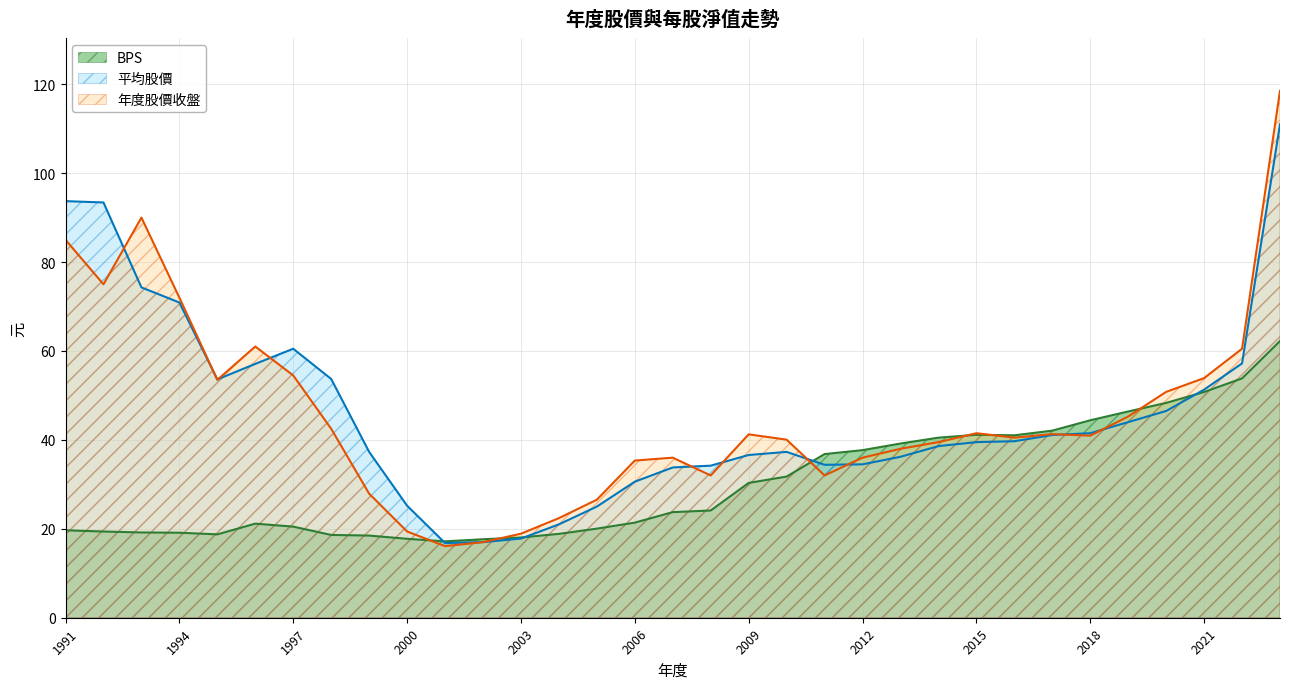

At which category does BPS reach its first local peak?

1996